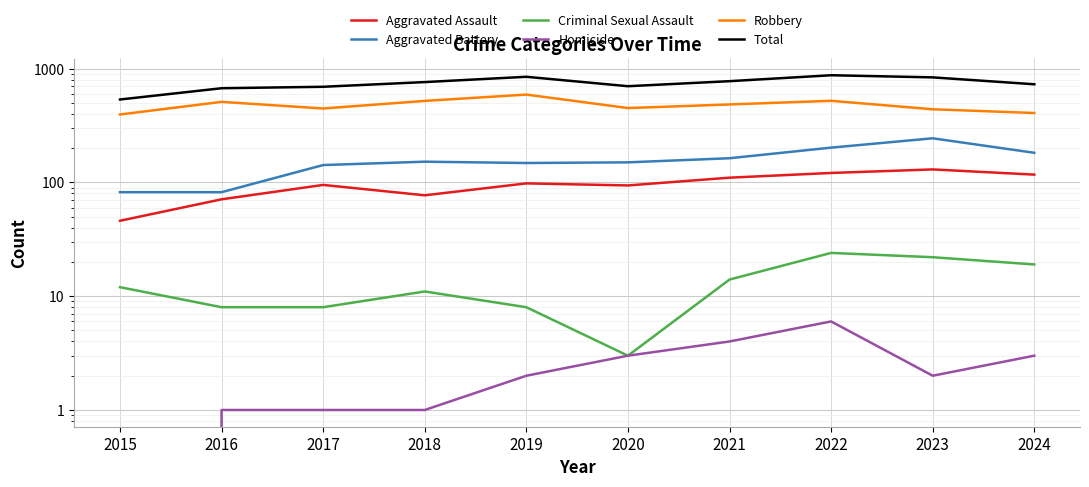

How many interior local peaks does the Robbery series have?

3